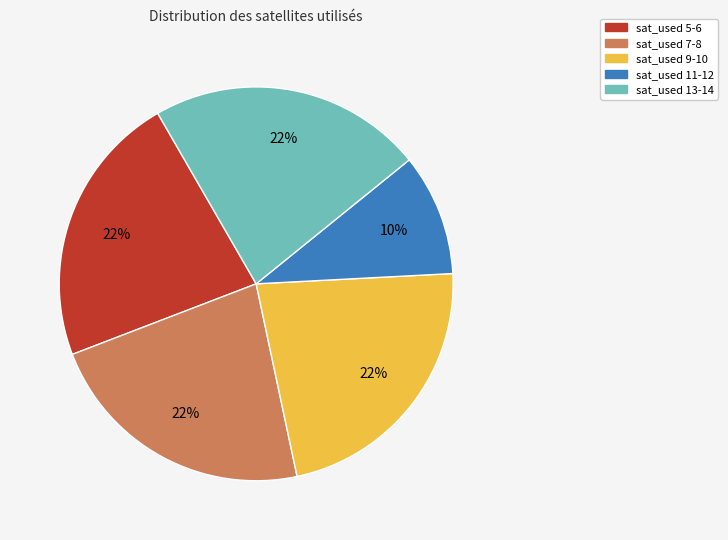

What is the ratio of the value at sat_used 13-14 to the value at sat_used 11-12?

2.2